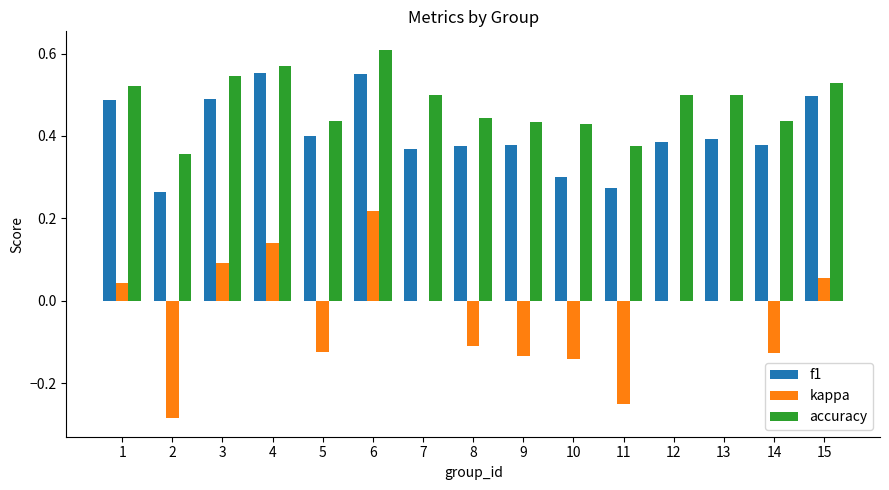

True or false: accuracy has a value of 0.5 at 12.

True